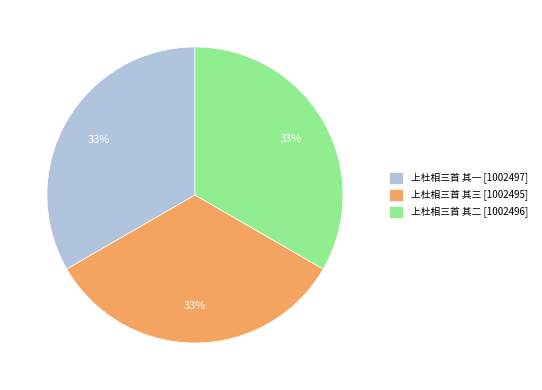

Is it true that 上杜相三首 其一 is 47% of the pie?

False